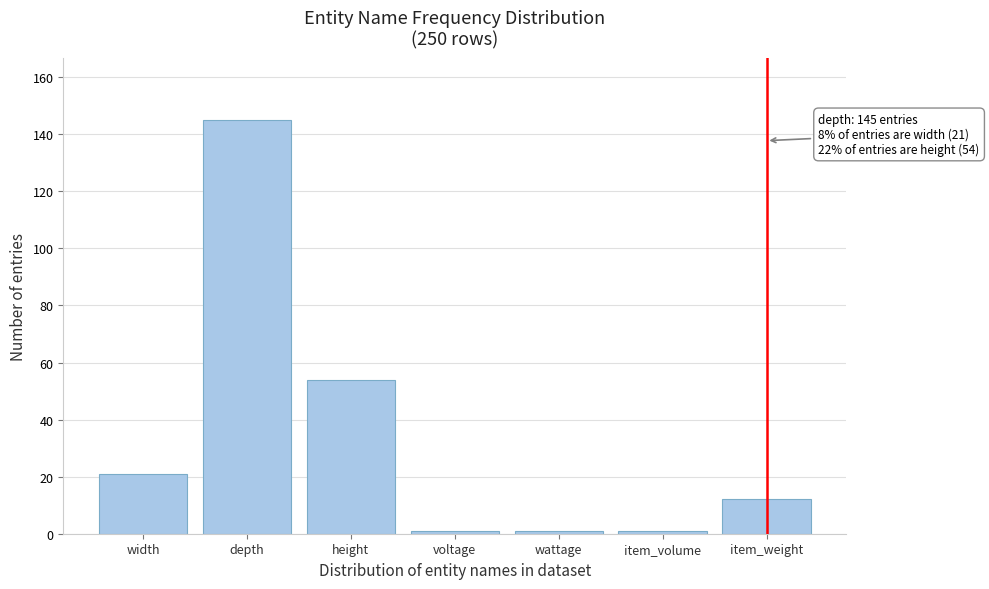

Reading left to right, list all the values displayed in this chart.

width=21	depth=145	height=54	voltage=1	wattage=1	item_volume=1	item_weight=12